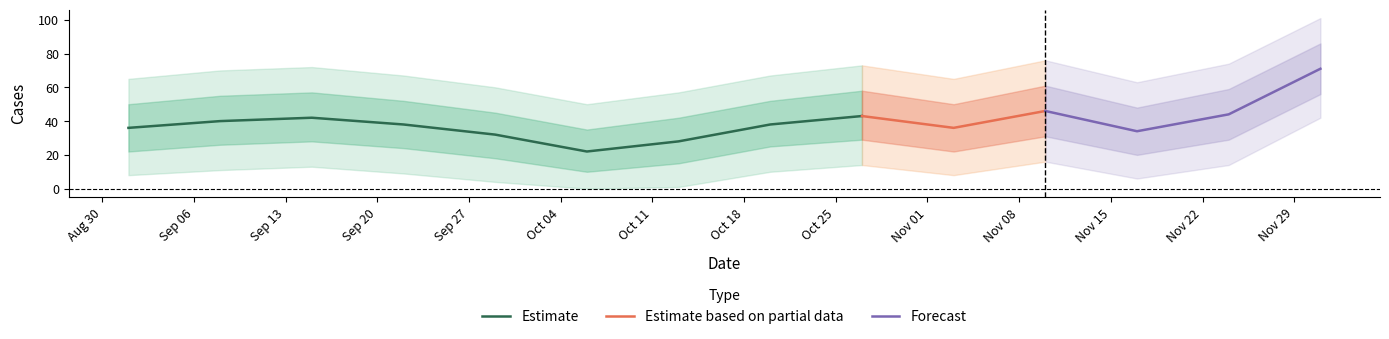

What is the minimum value for Estimate?

22